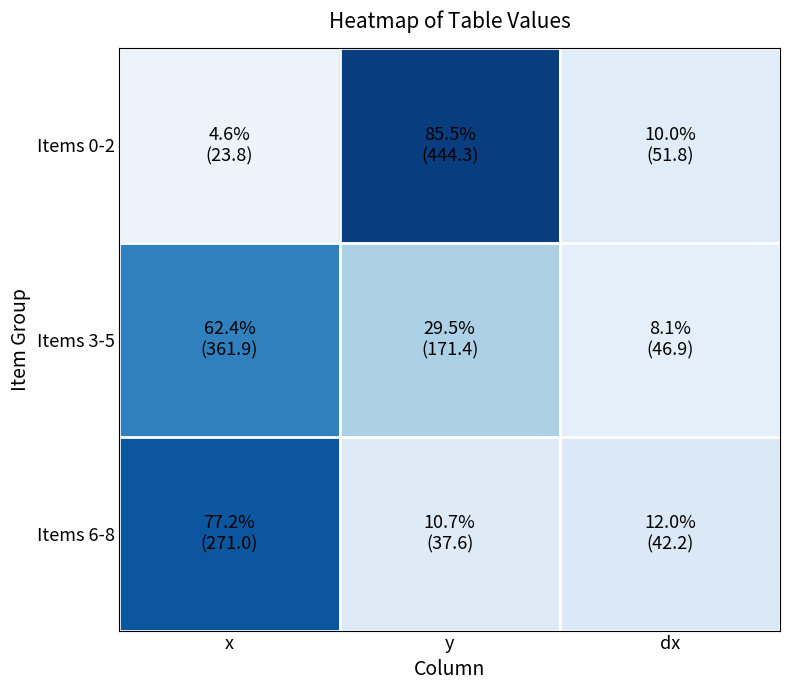

Reading left to right, extract all data points from this chart.

Items 0-2: x=4.6	y=85.5	dx=10.0
Items 3-5: x=62.4	y=29.5	dx=8.1
Items 6-8: x=77.2	y=10.7	dx=12.0